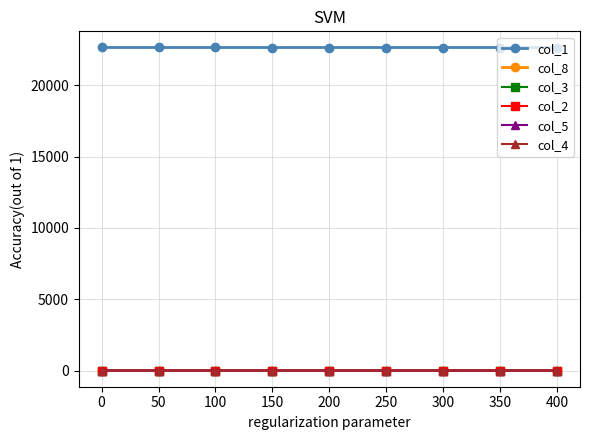

True or false: col_1 has a value of 22650.0 at 0.

True